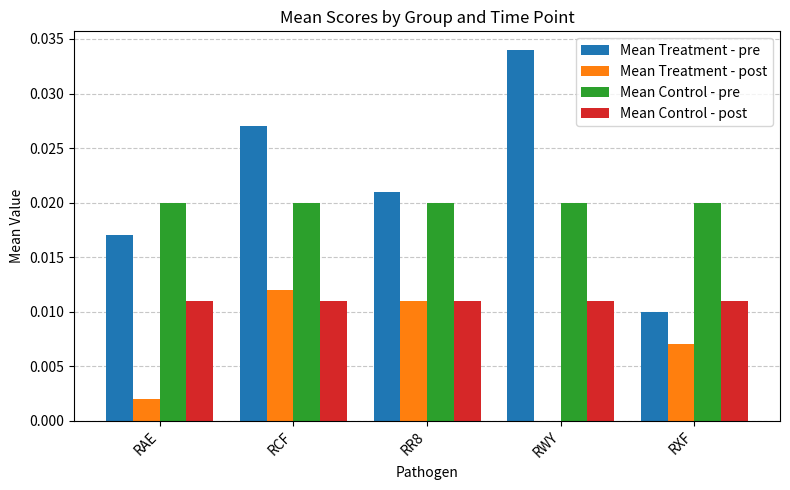

What are all the series names shown in the legend?

Mean Treatment - pre, Mean Treatment - post, Mean Control - pre, Mean Control - post